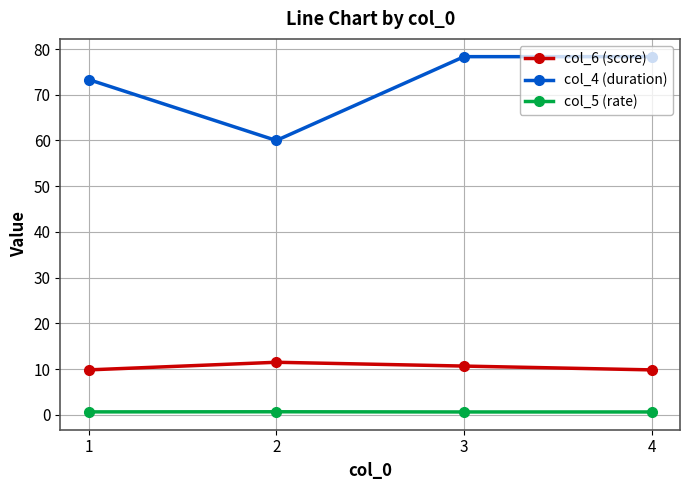

Which series has the largest range (max minus min)?

col_4 (duration)